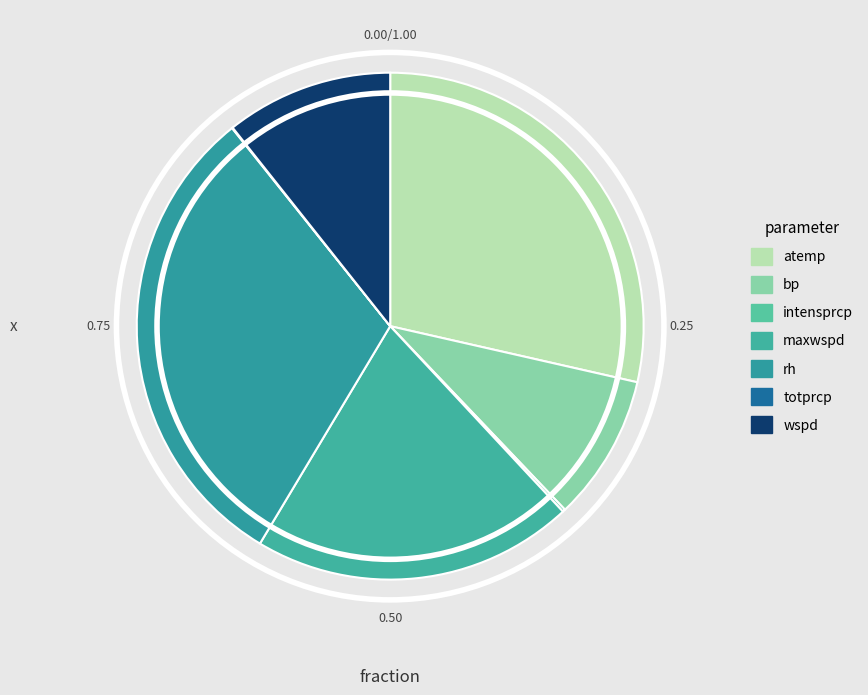

Is maxwspd the majority of the pie?

No